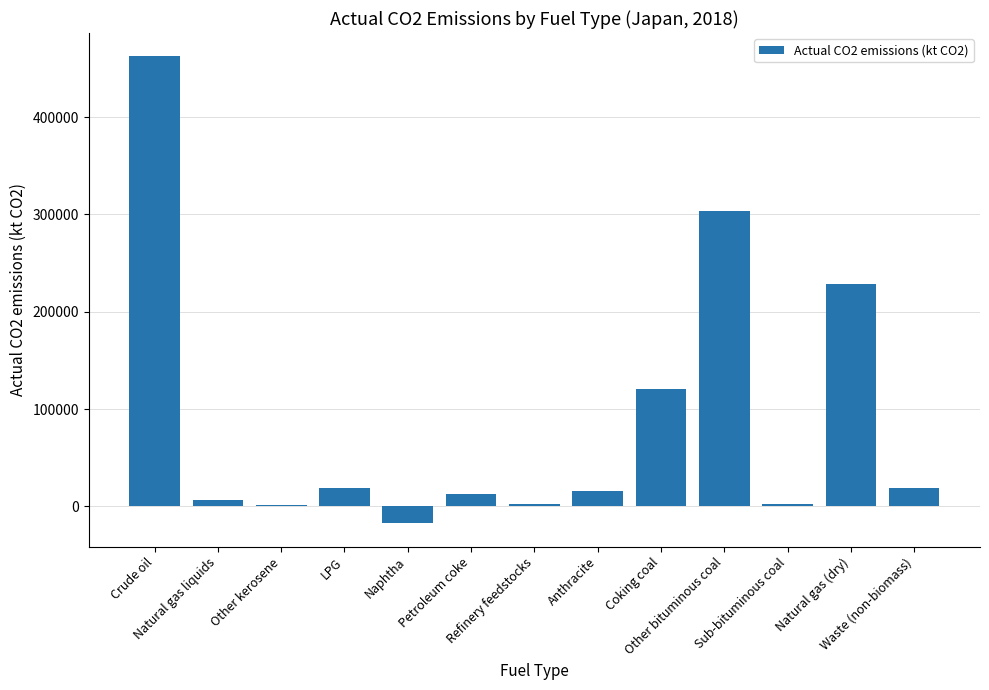

What is the sum of all values?

1175783.9